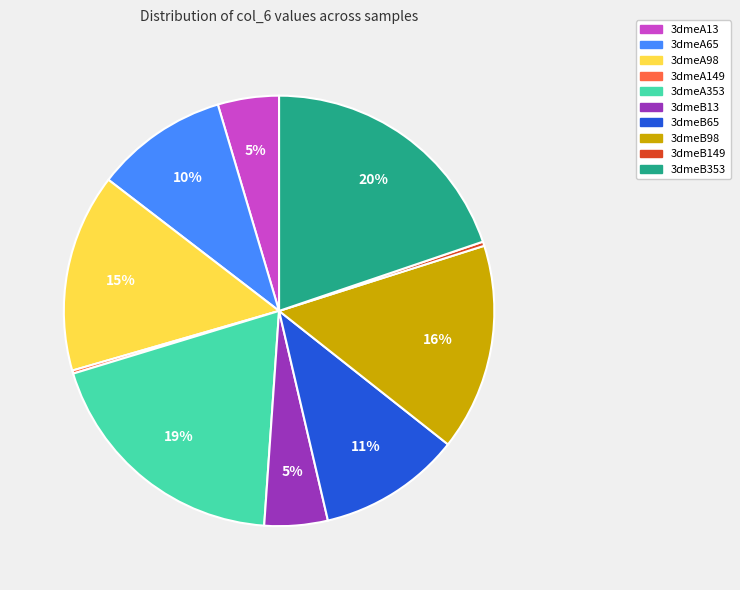

Combined, do 3dmeA13 and 3dmeA353 account for over 50%?

No